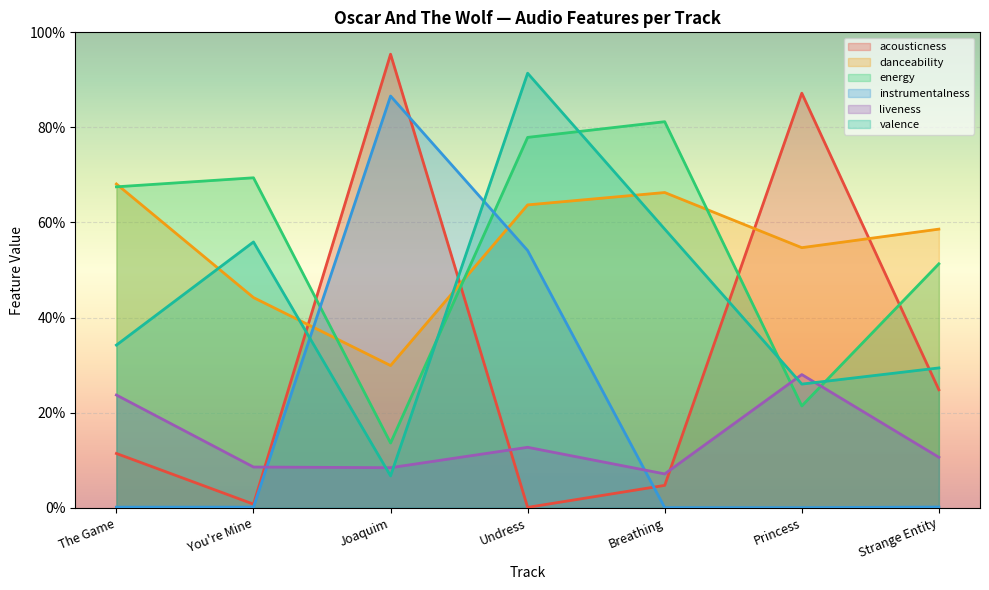

What is the difference between the highest and lowest values at Joaquim?

0.9